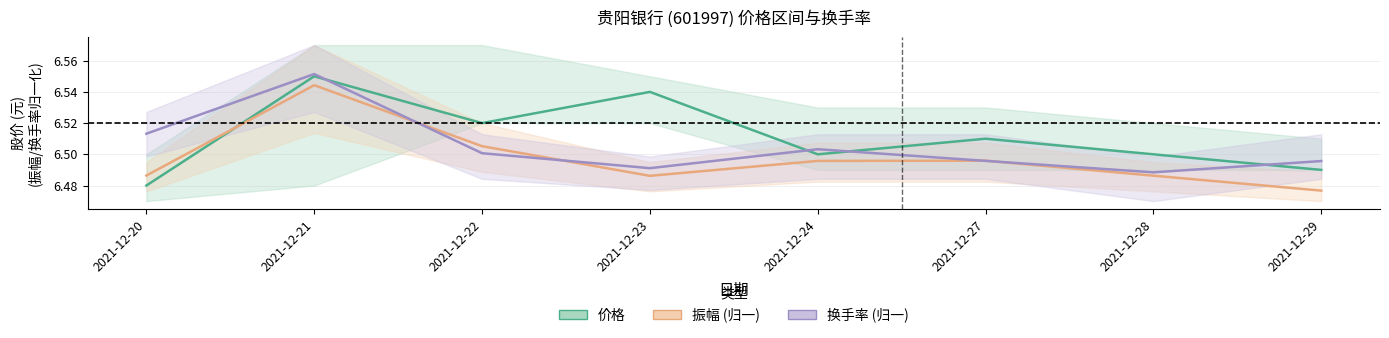

At which category does 振幅 (归一) reach its first local valley?

2021-12-23